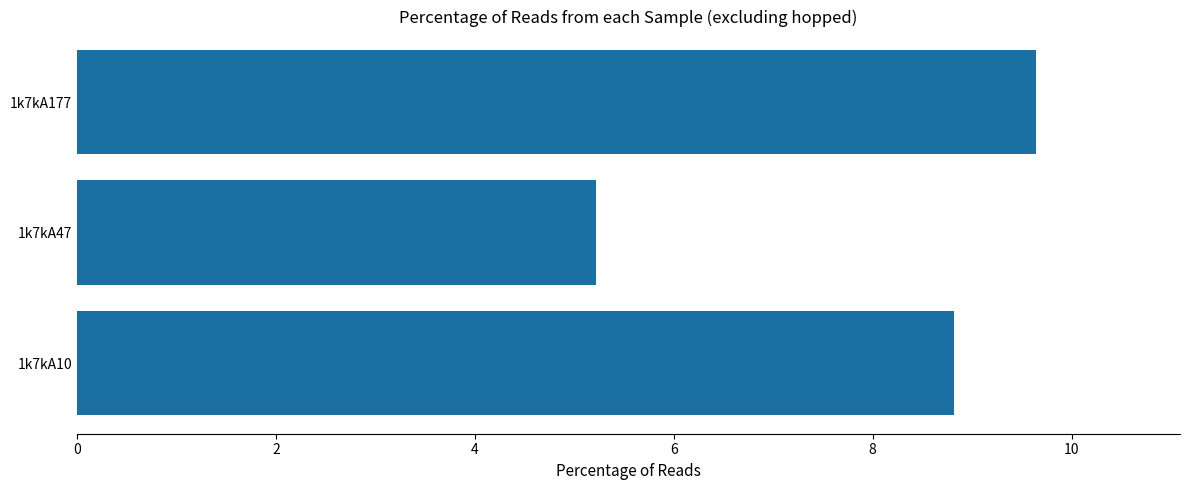

Is it true that the value at 1k7kA47 is 1.6?

False